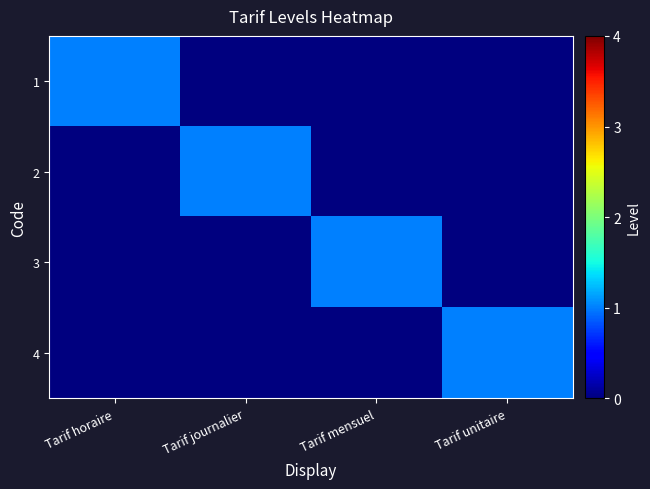

List the series in order of their peak value, lowest first.

1, 2, 3, 4